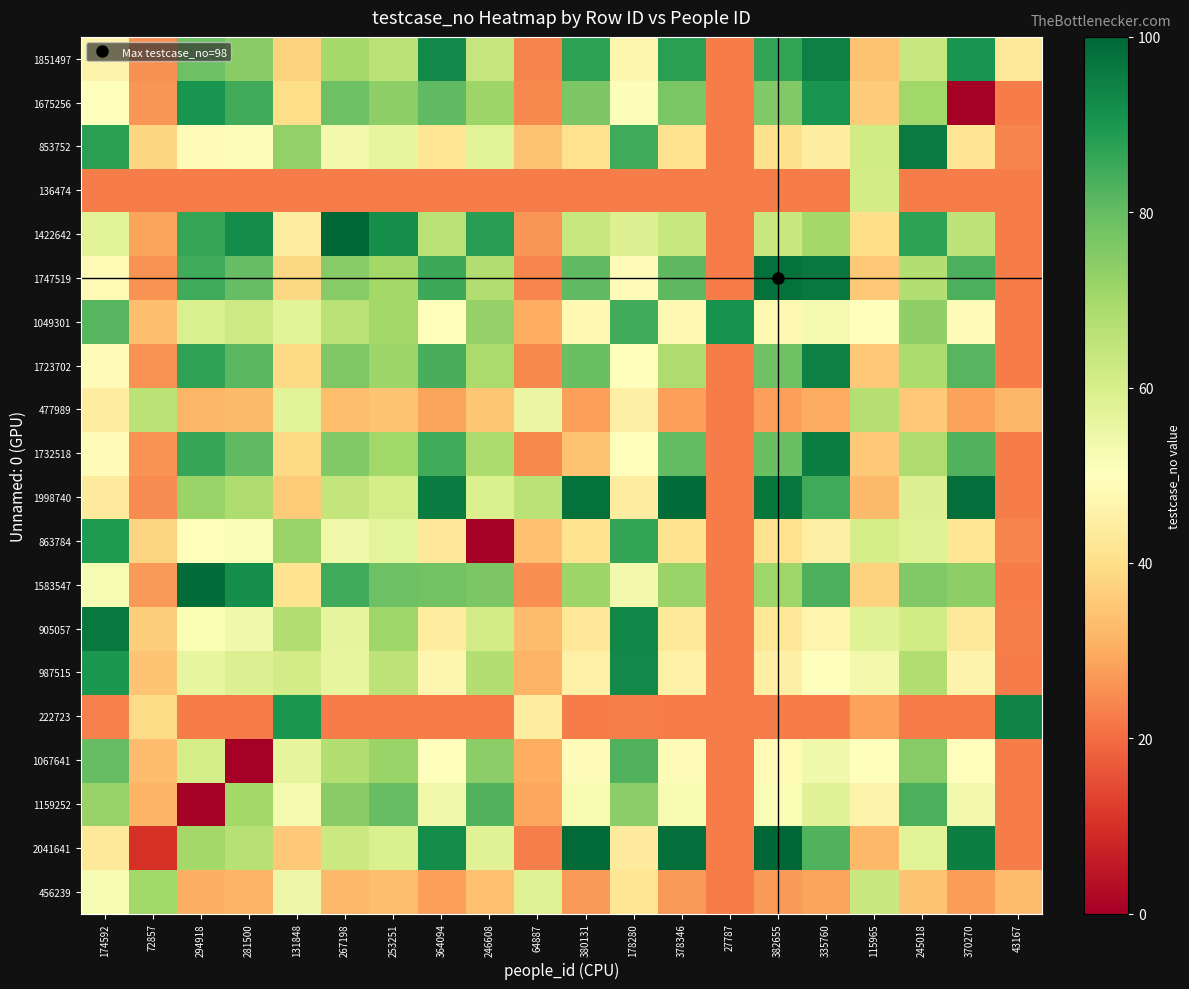

What is the spread (max minus min) of values at 364094?

73.1